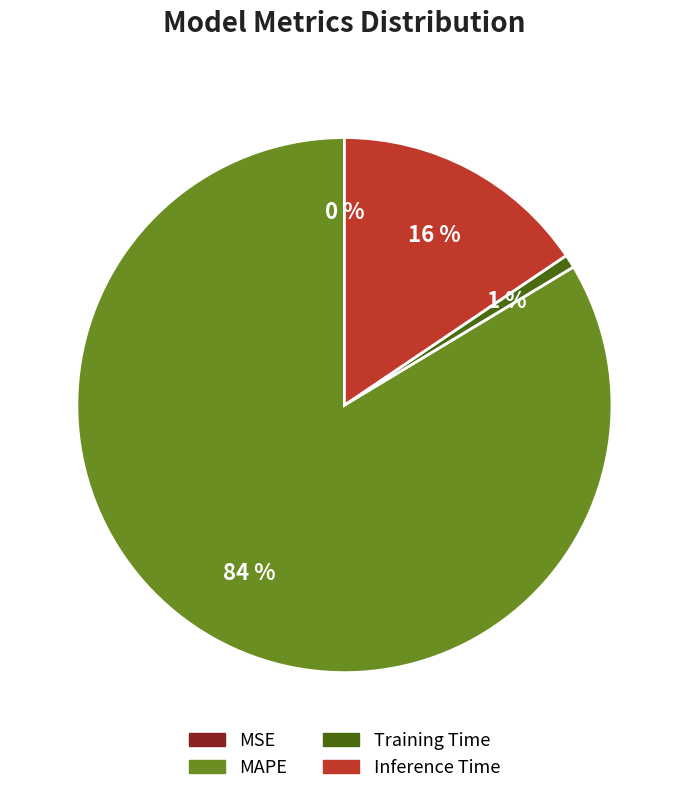

Between Inference Time and MAPE, which is larger?

MAPE